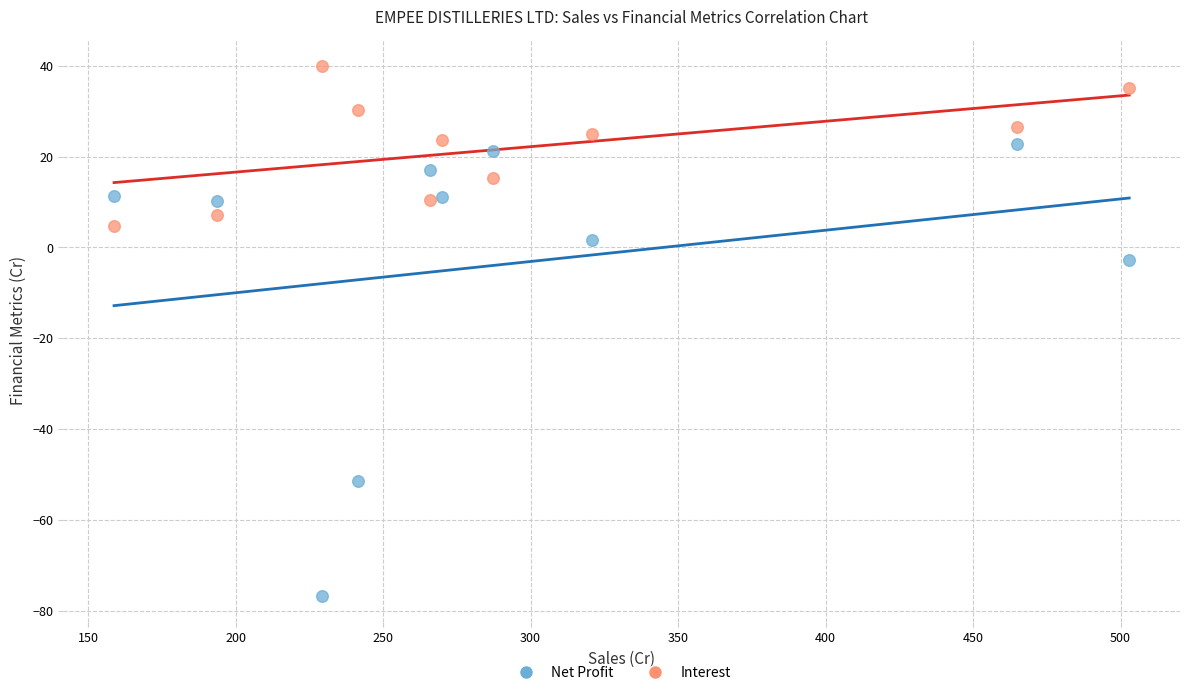

Across all data points, what is the range of X values (max minus min)?

344.1